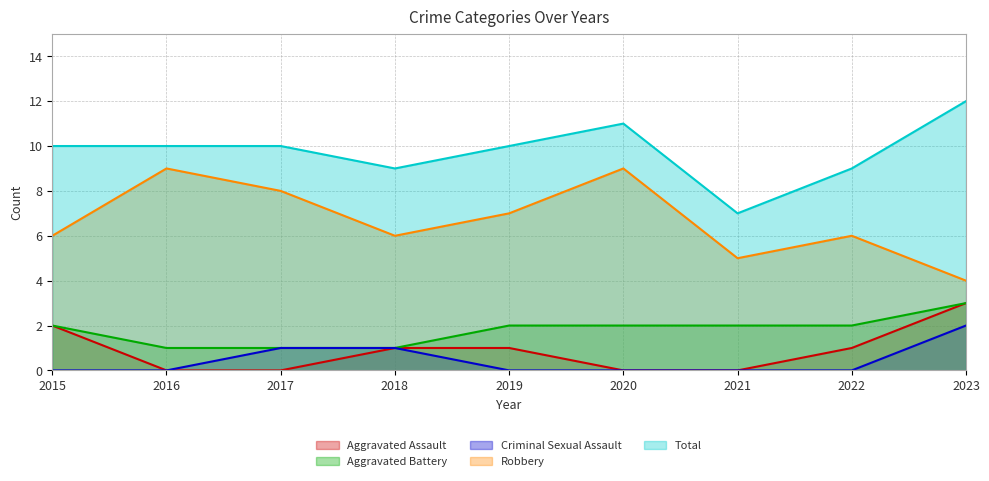

How many values in the Aggravated Battery series exceed 2?

1